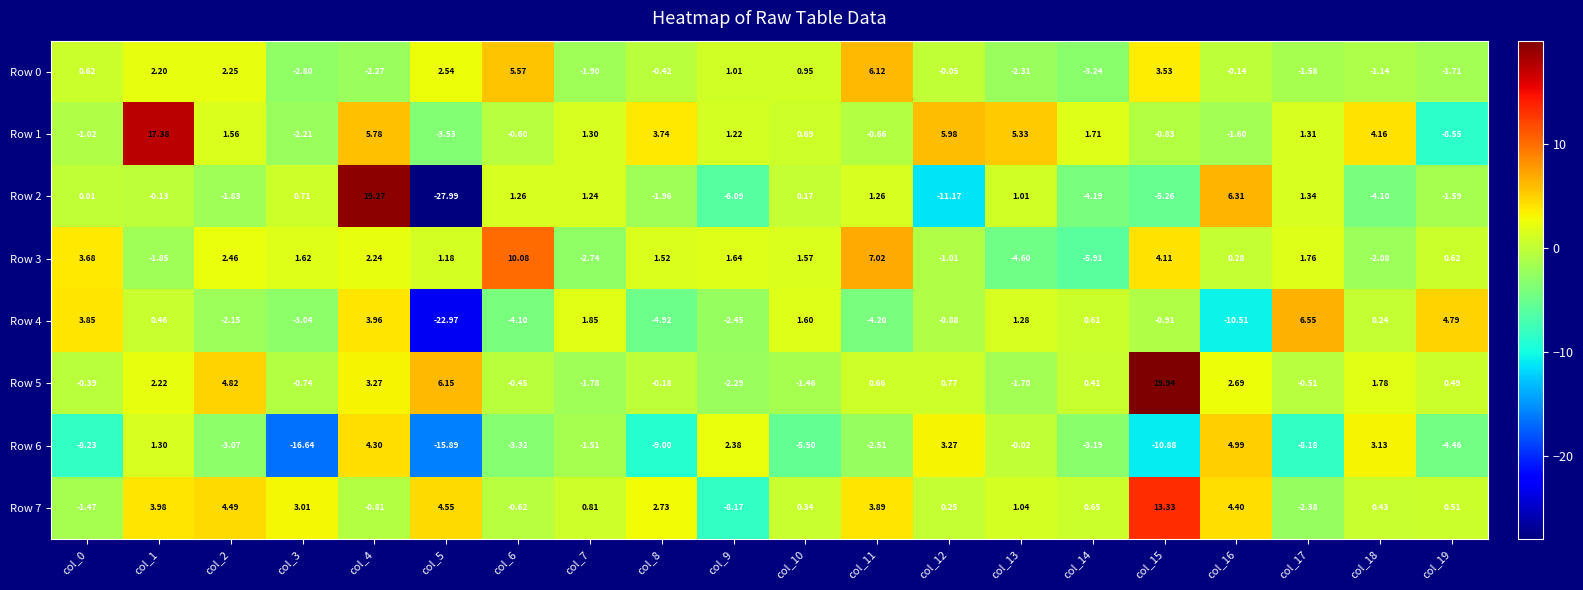

Count the number of data series in this chart.

8